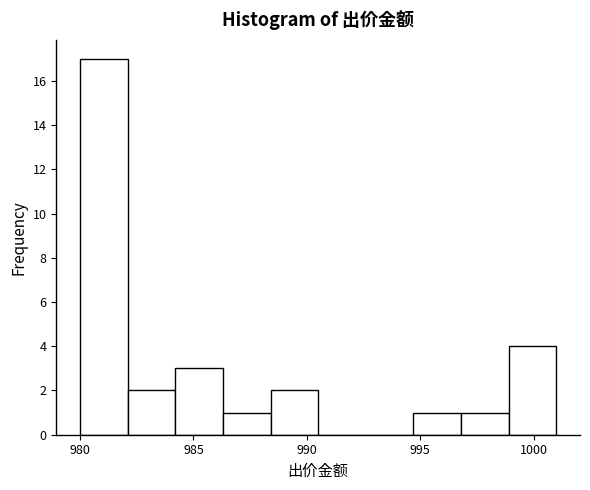

Reading left to right, transcribe this chart: for each bar, give the range it covers on the x-axis and its height. Neither the bar edges nor the heights are printed on the chart, so give them approximately, as read against the axes.

980.0 to 982.1: 17
982.1 to 984.2: 2
984.2 to 986.3: 3
986.3 to 988.4: 1
988.4 to 990.5: 2
990.5 to 992.6: 0
992.6 to 994.7: 0
994.7 to 996.8: 1
996.8 to 998.9: 1
998.9 to 1001.0: 4